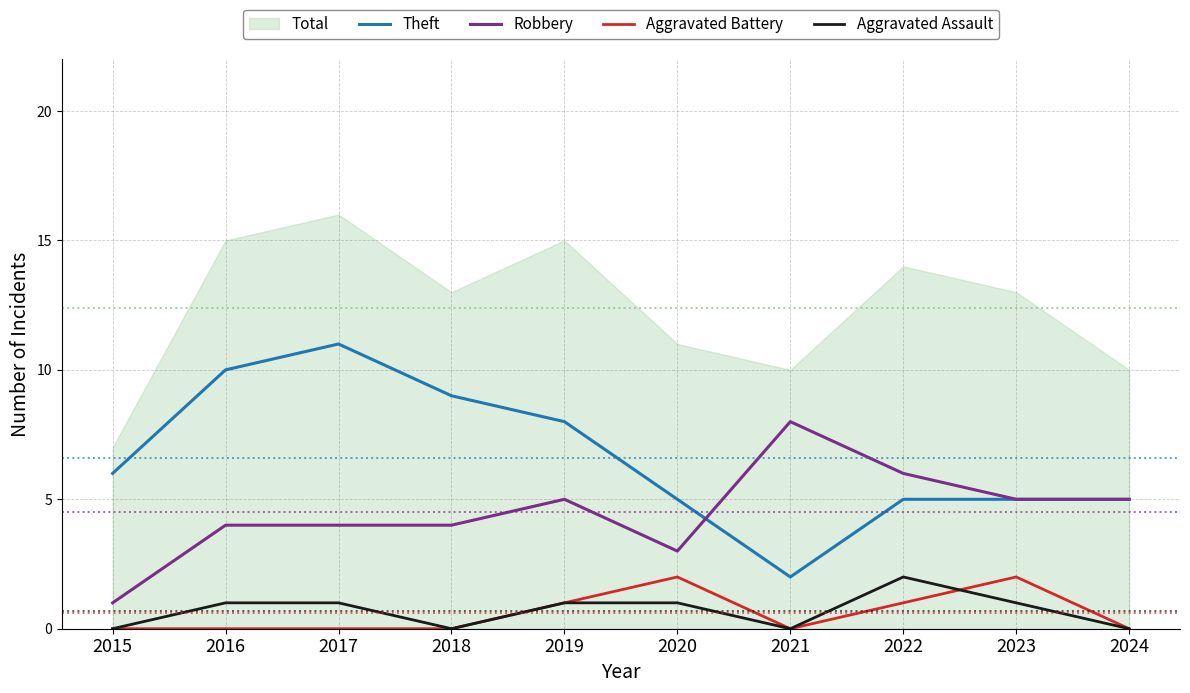

True or false: Aggravated Assault and Robbery intersect in this chart.

False